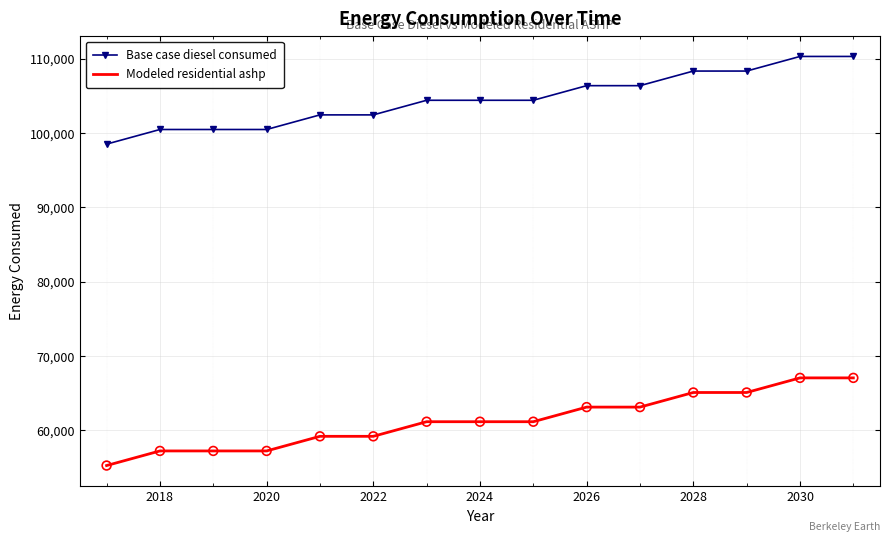

List the series in order of their overall mean, highest first.

Base case diesel consumed, Modeled residential ashp